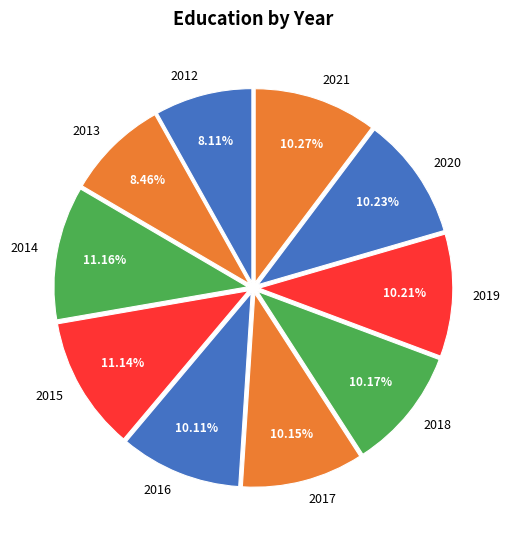

Does 2017 represent more than half of the total?

No